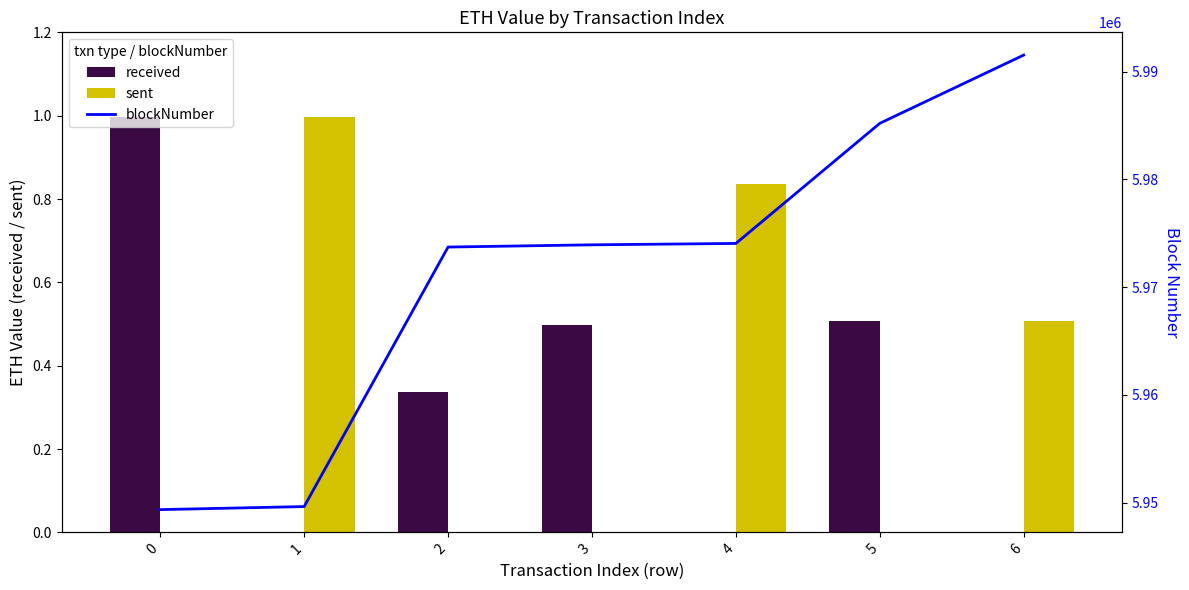

The value of blockNumber at 3 is 9073275.4. True or false?

False